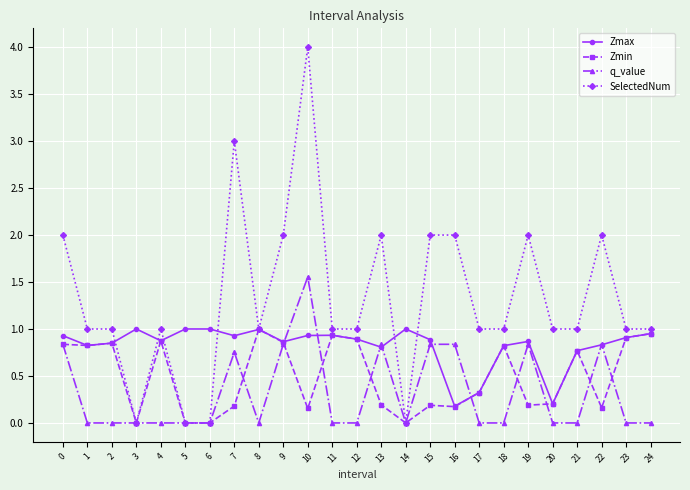

What is the difference between the maximum and minimum values in the SelectedNum series?

4.0